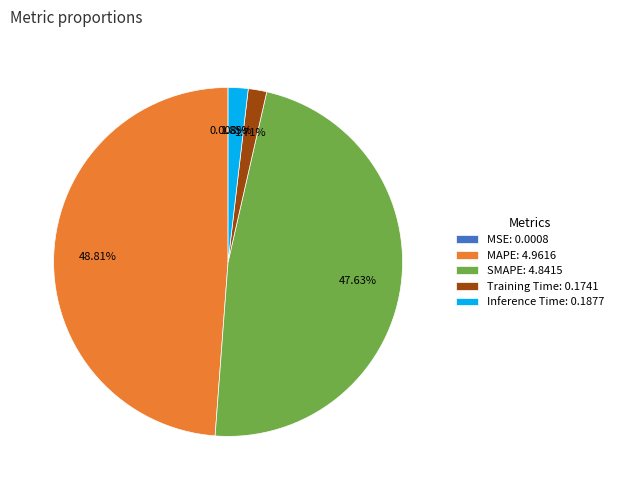

Is the sum of Inference Time: 0.1877 and MAPE: 4.9616 greater than half?

Yes